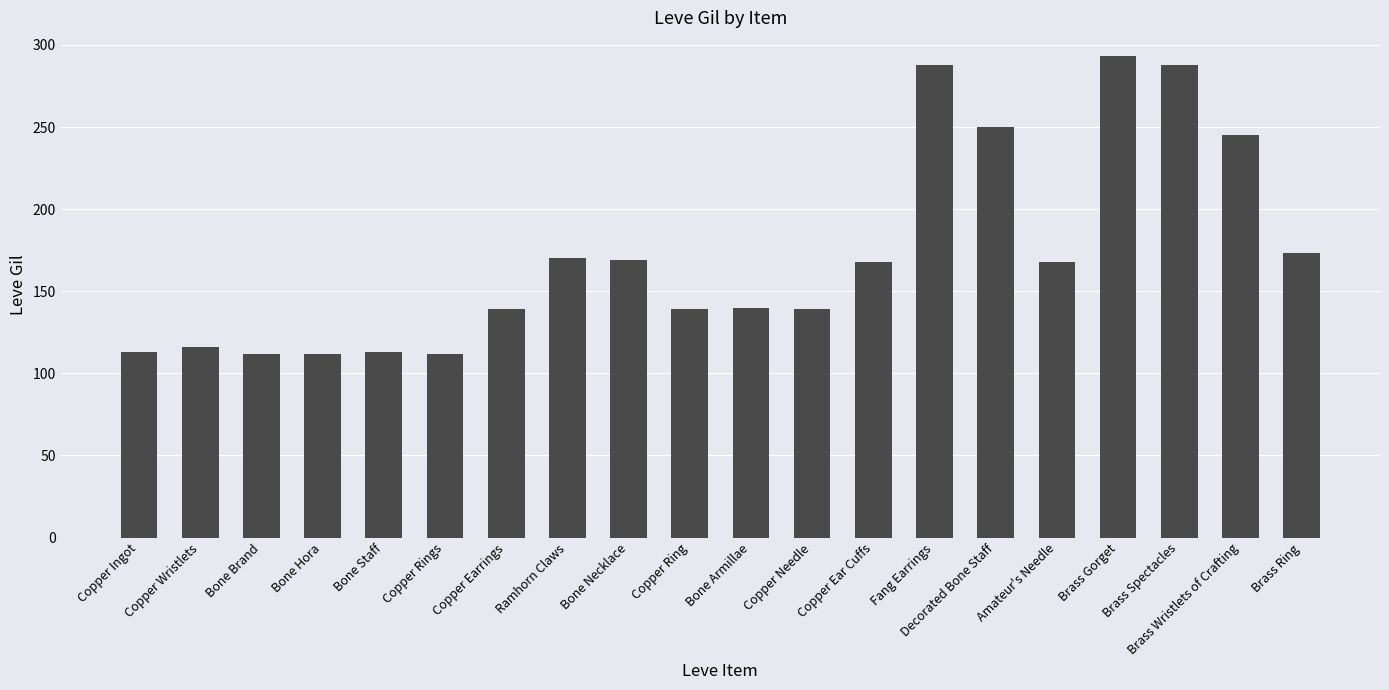

True or false: the data shows 140 at Bone Armillae.

True